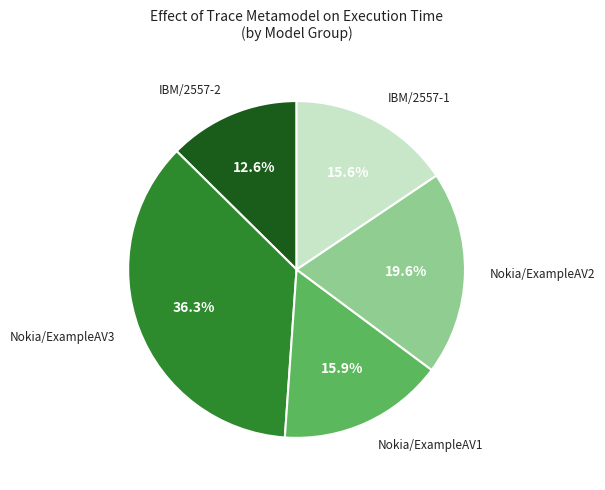

Combined, do Nokia/ExampleAV3 and Nokia/ExampleAV1 account for over 50%?

Yes